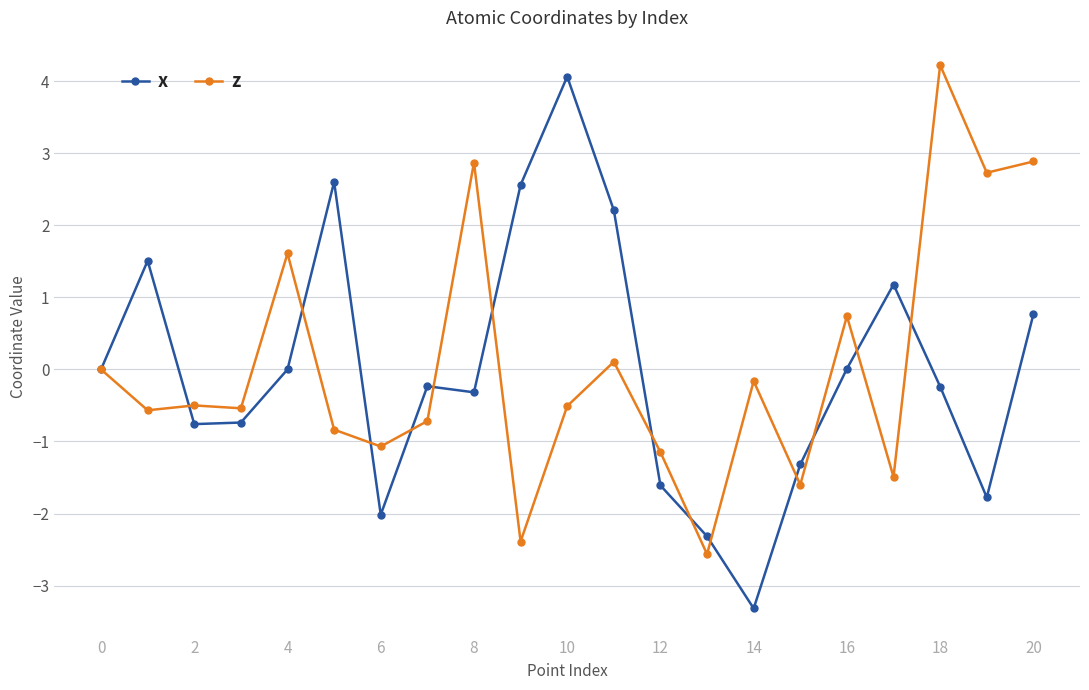

At how many categories does at least one series exceed 2?

8